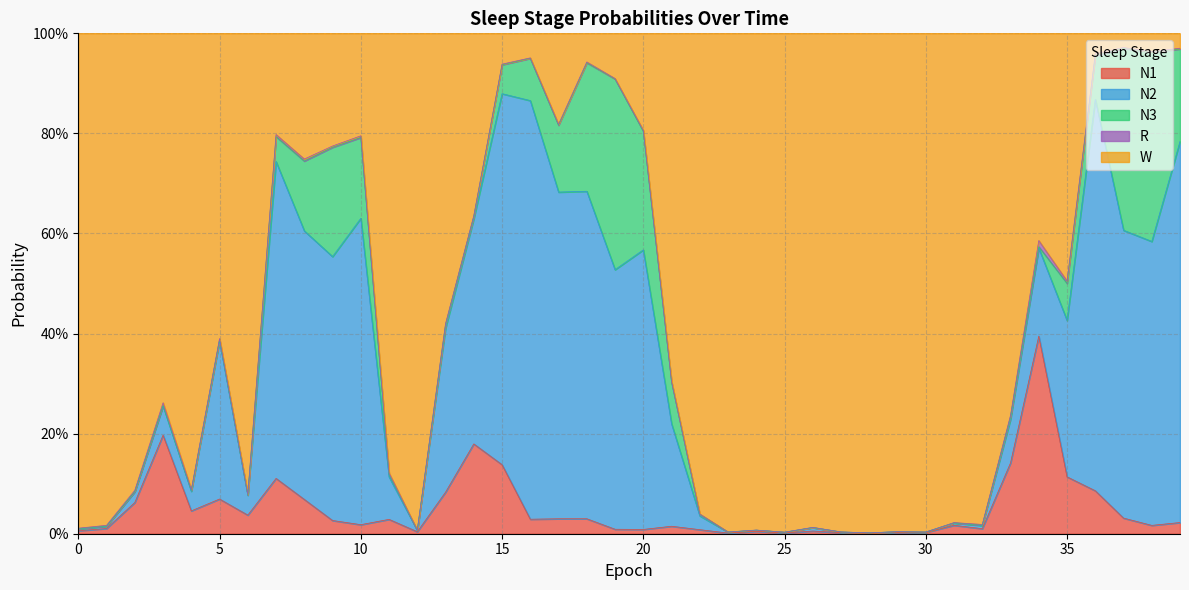

At which label does W reach its minimum?

37